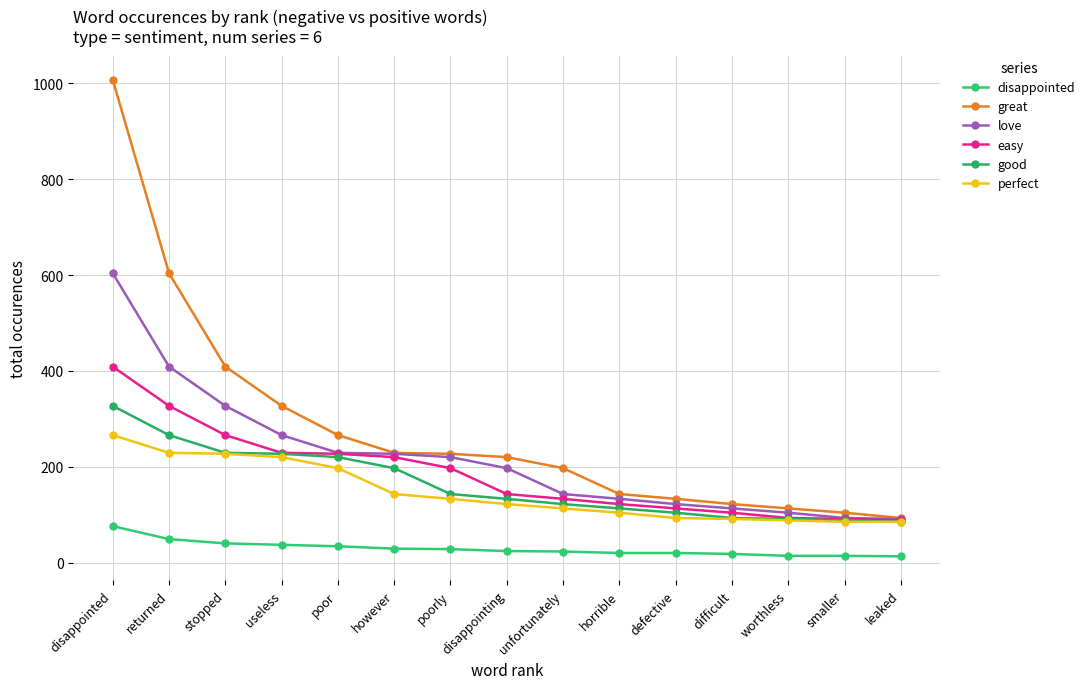

At returned, list the series in order from smallest to largest.

disappointed, perfect, good, easy, love, great